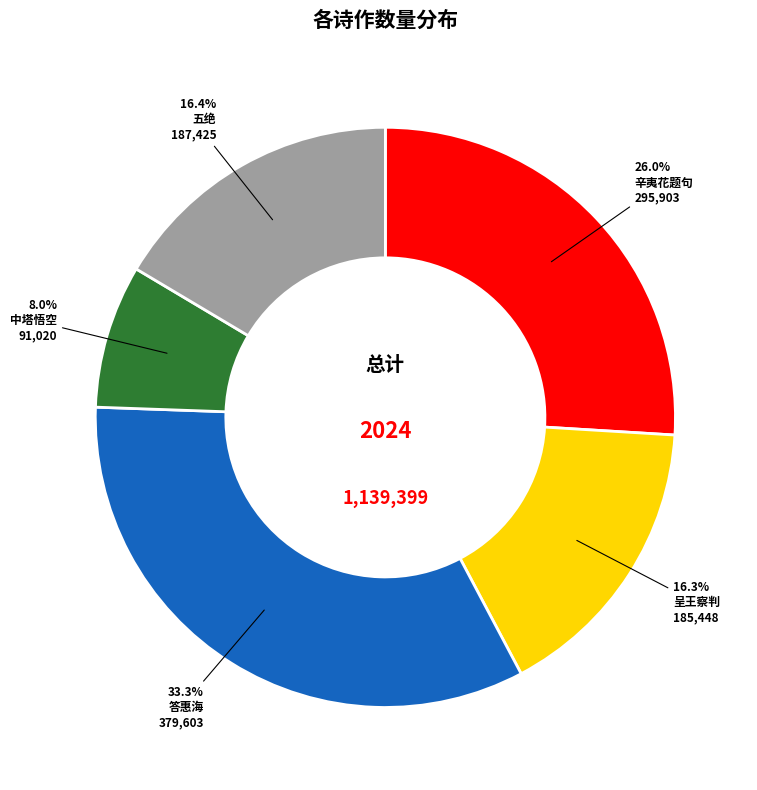

How many slices are in this pie chart?

5